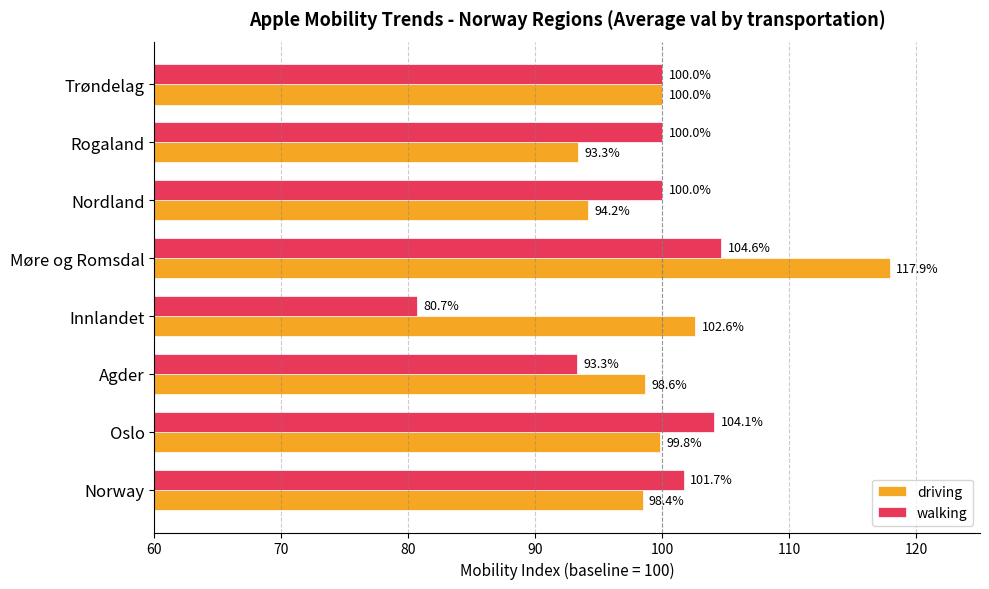

How many data points does each series have?

8